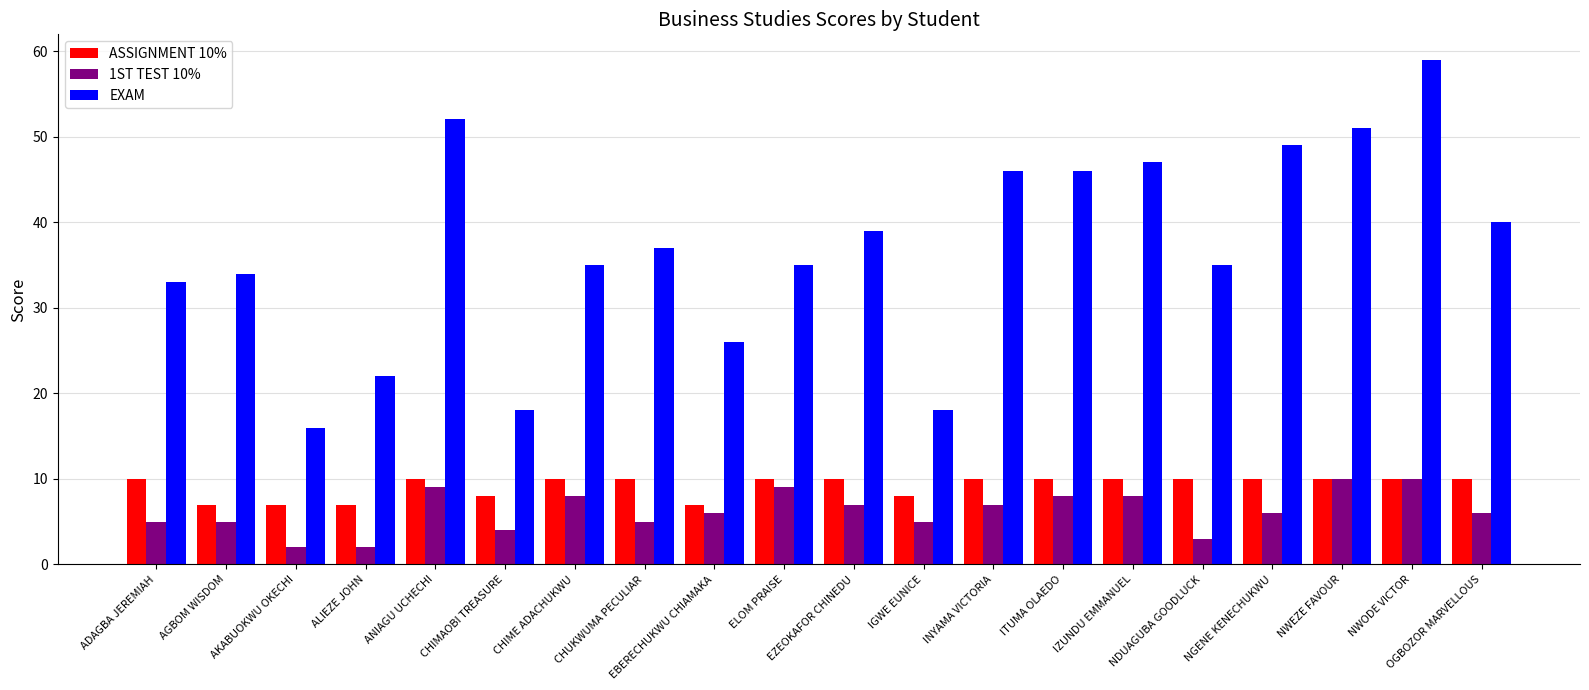

What is the approximate value of 1ST TEST 10% at CHIMAOBI TREASURE?

4